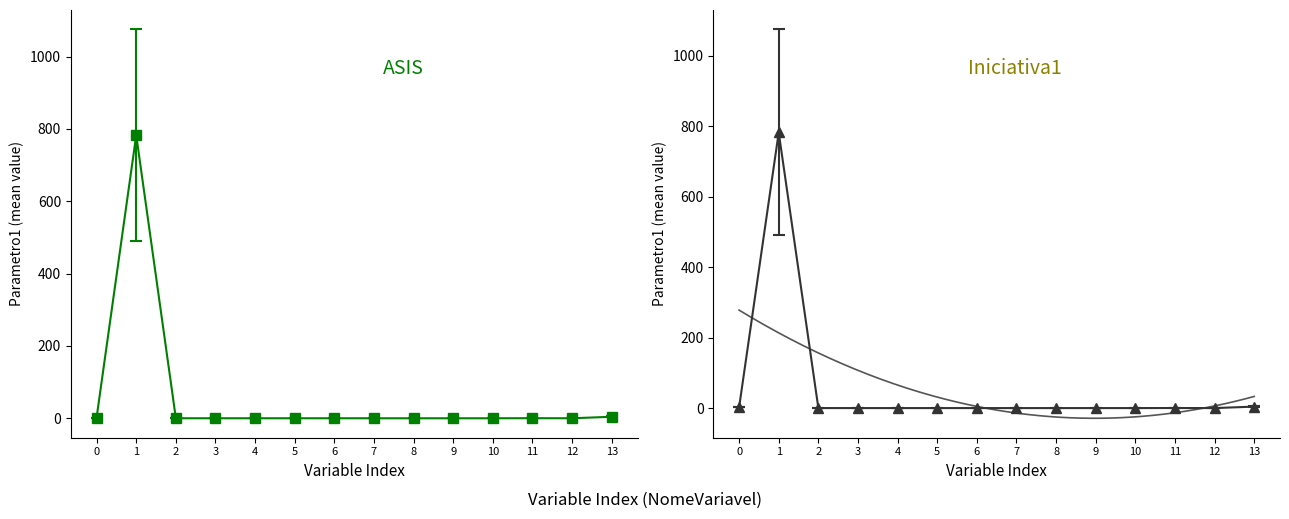

Does the chart have visible grid lines?

No